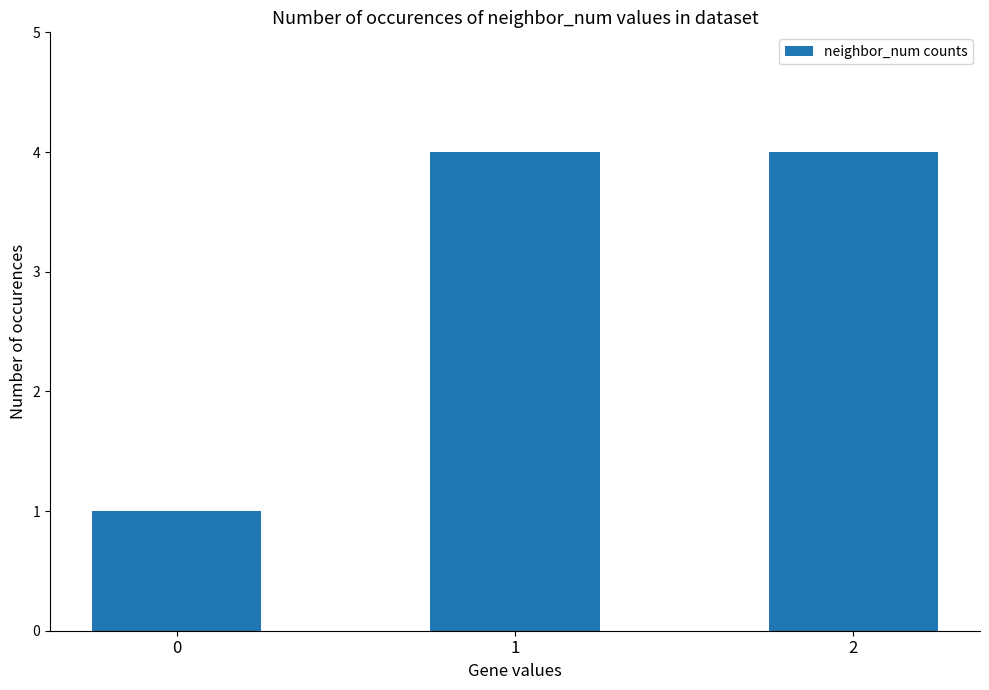

What is the greatest value displayed?

4